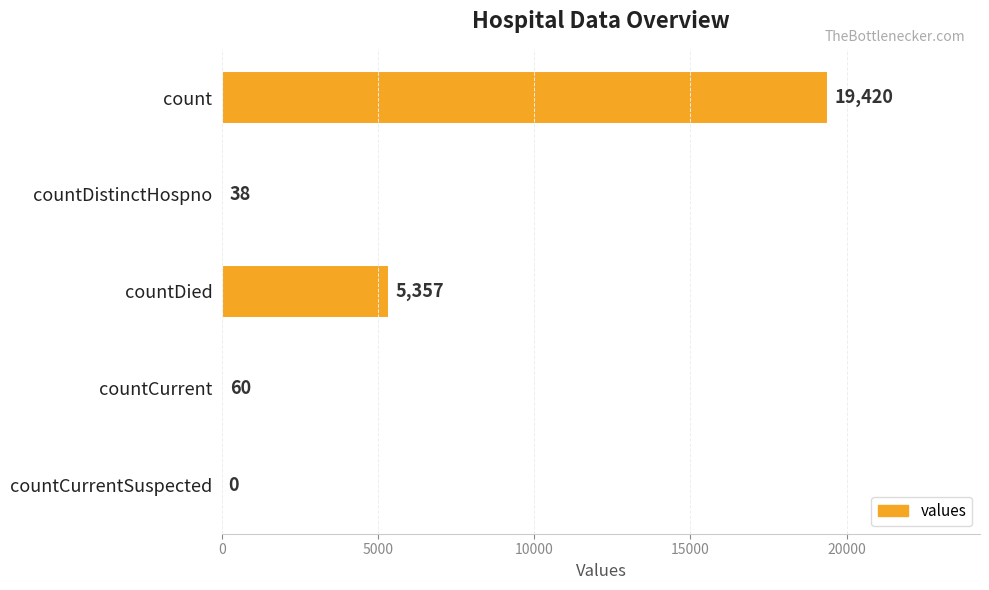

What is the sum of the values at count and countDied?

24777